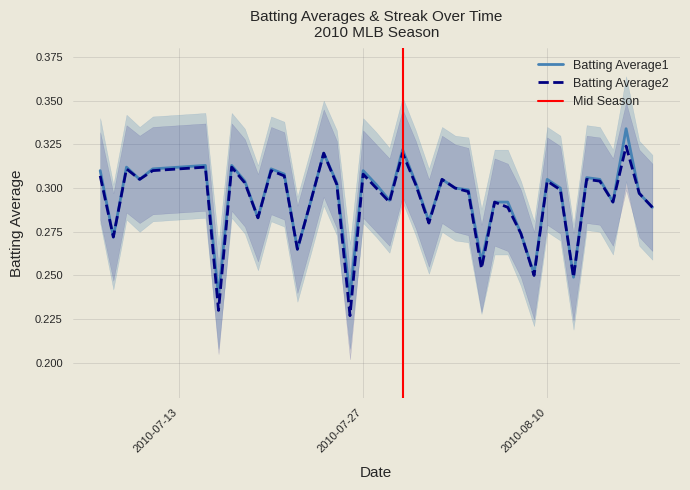

What is the sum of all Batting Average2 values?

11.7